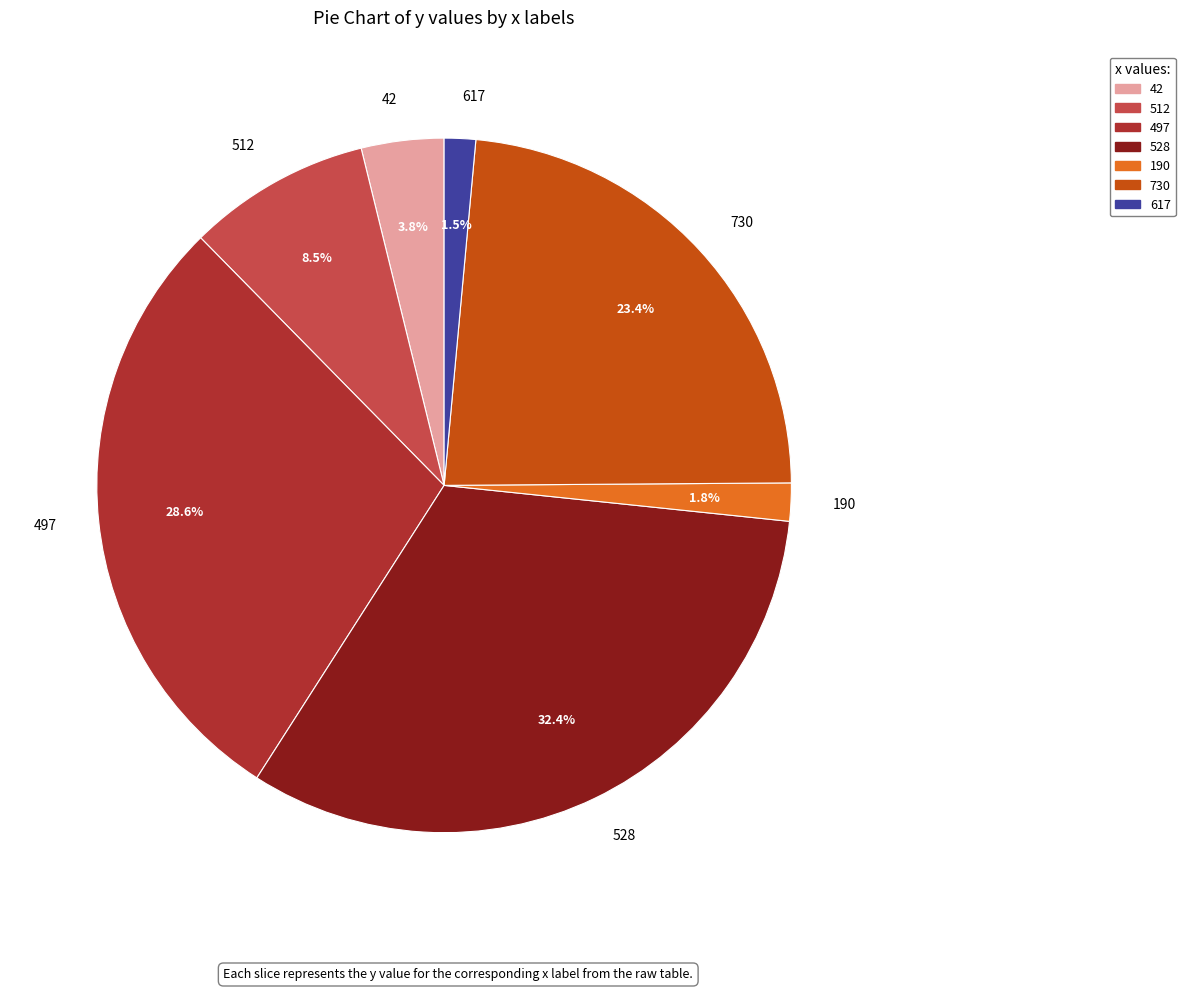

Which slice is the largest?

528